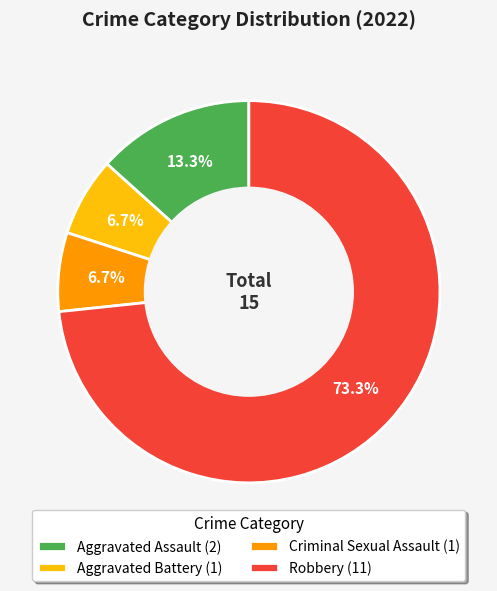

What percentage is the Robbery slice, to the nearest percent?

73%